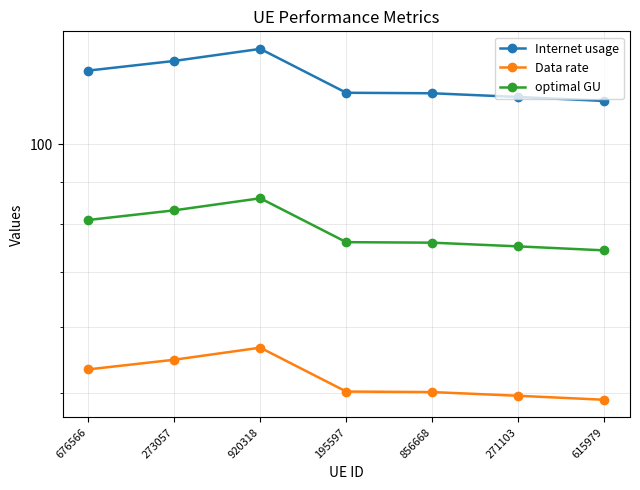

True or false: Internet usage and optimal GU intersect in this chart.

False